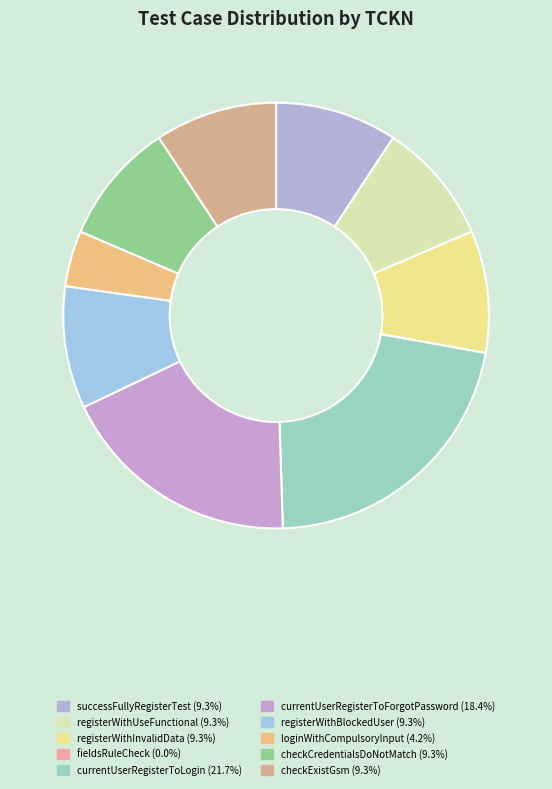

To the nearest percent, what is the average slice percentage?

10%